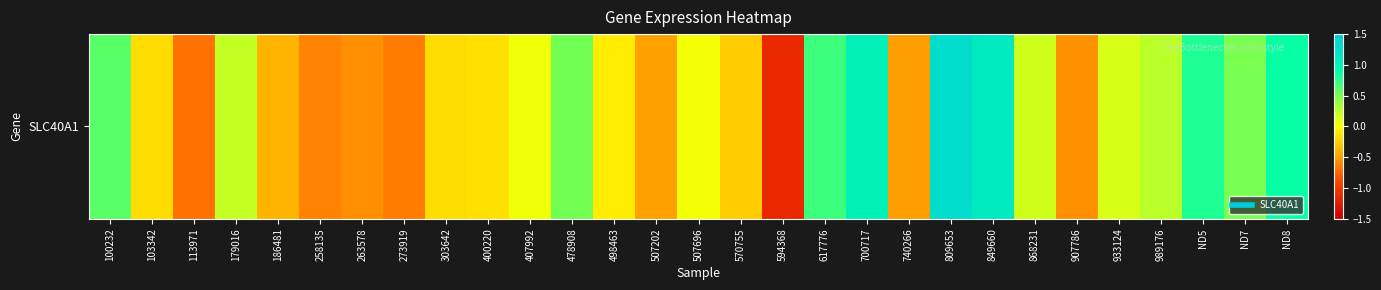

True or false: the data shows 0.6 at 809653.

False